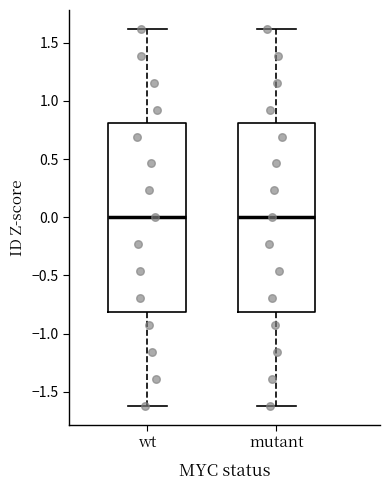

Reading left to right, transcribe this box plot: for each box, give where its median line is, the range the box spans, and where its two whiskers end, as read against the y-axis. The values are not printed on the chart, so give them approximately, as read against the axis.

wt: median 0.0, box -0.8 to 0.8, whiskers -1.6 to 1.6
mutant: median 0.0, box -0.8 to 0.8, whiskers -1.6 to 1.6